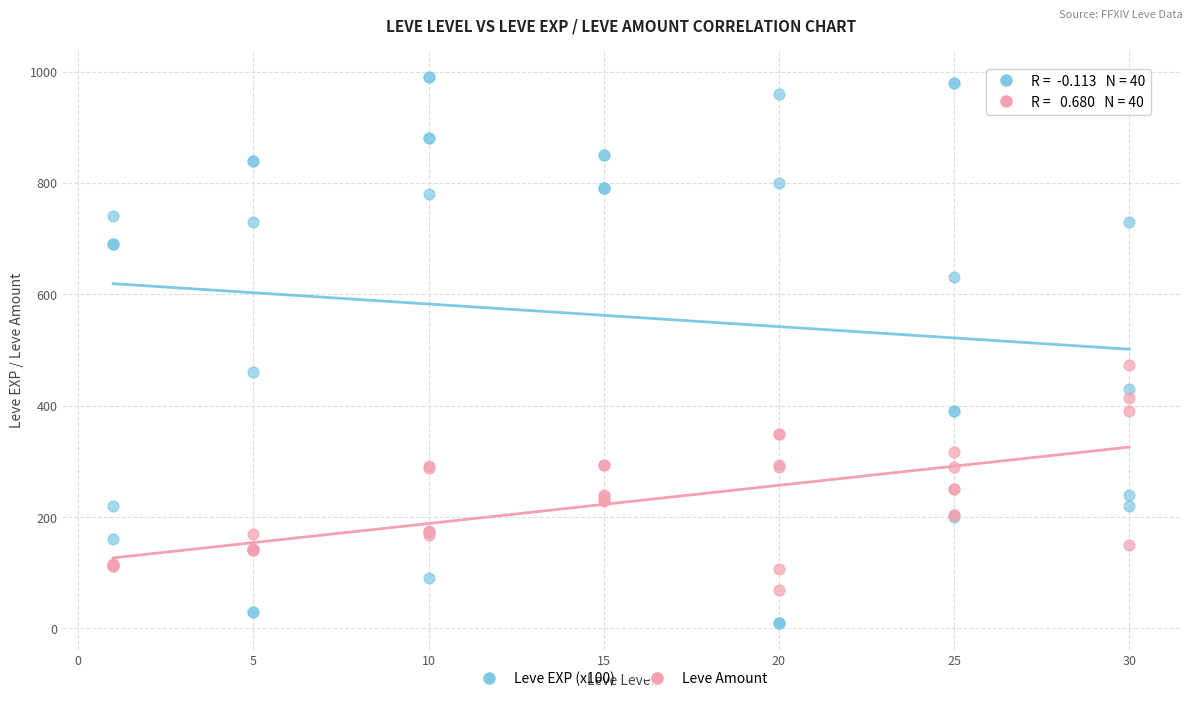

Which series has the widest spread of Y values?

Leve EXP (x100)